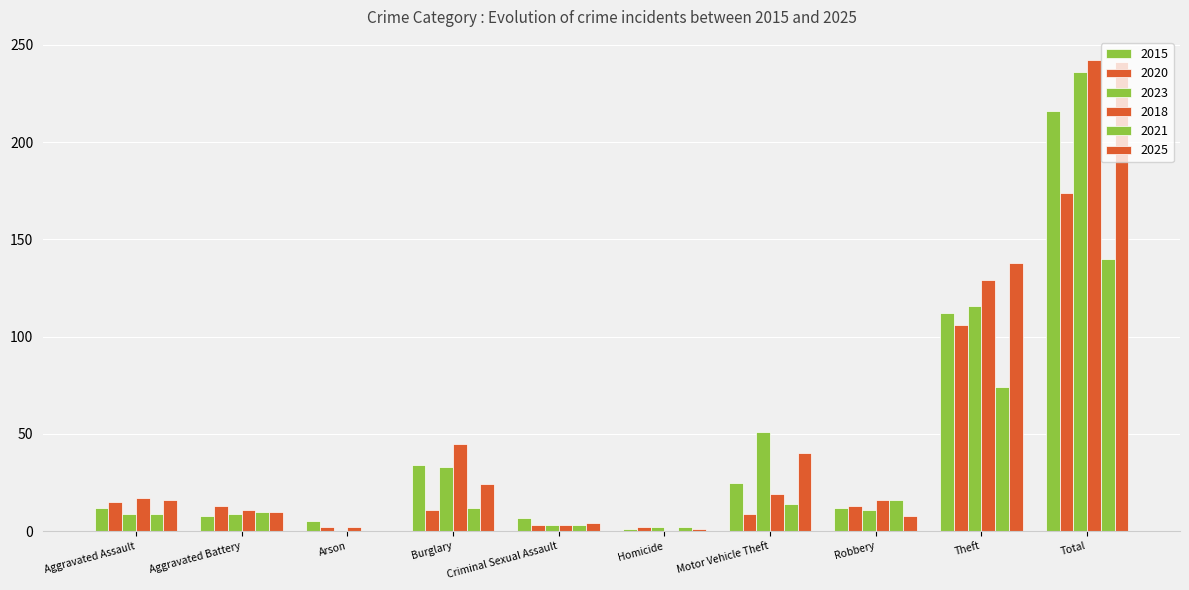

True or false: 2025 has a value of 4 at Criminal Sexual Assault.

True